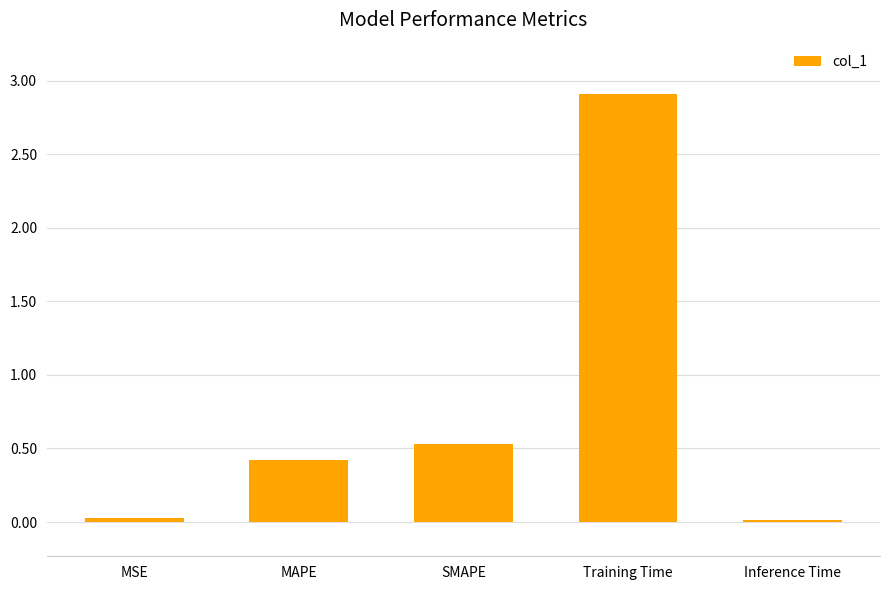

Where is the data nearest to the value 1?

SMAPE